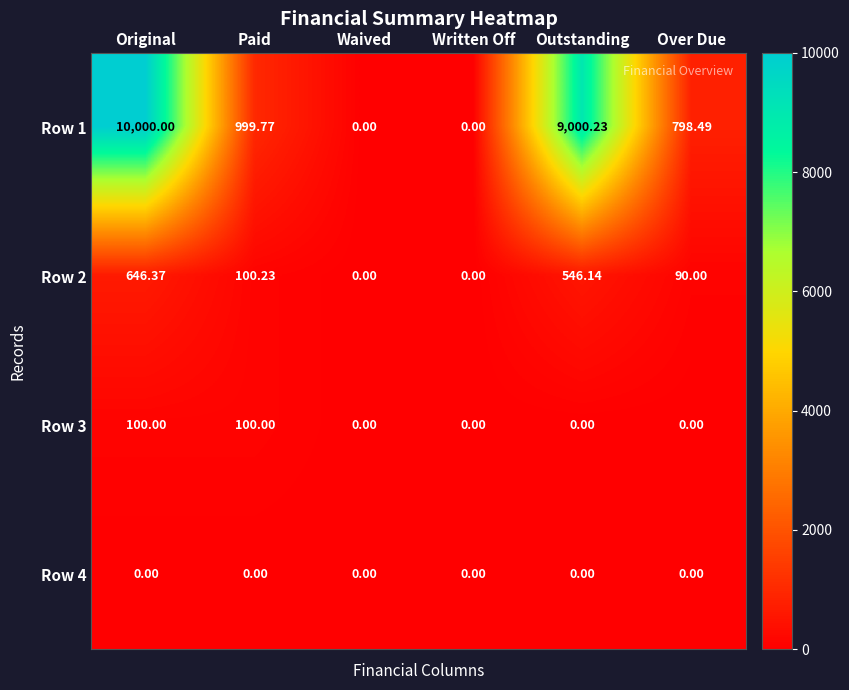

Is the value of Row 1 at Paid greater than the value of Row 4 at Original?

Yes